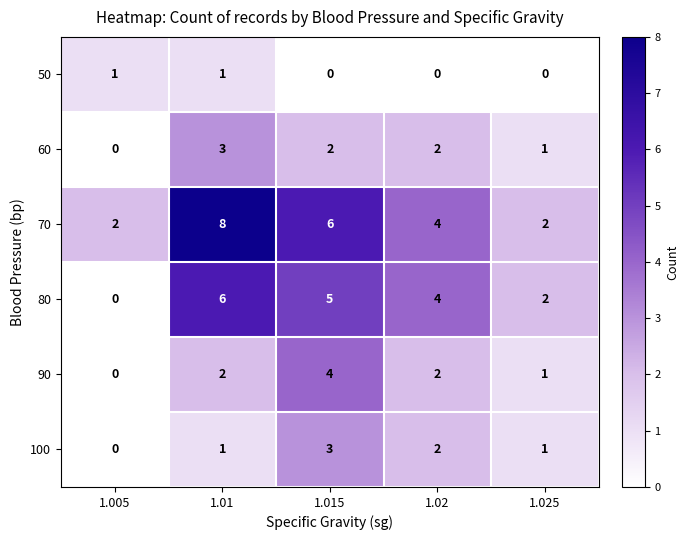

Reading left to right, extract all data points from this chart.

50: 1.005=1	1.01=1	1.015=0	1.02=0	1.025=0
60: 1.005=0	1.01=3	1.015=2	1.02=2	1.025=1
70: 1.005=2	1.01=8	1.015=6	1.02=4	1.025=2
80: 1.005=0	1.01=6	1.015=5	1.02=4	1.025=2
90: 1.005=0	1.01=2	1.015=4	1.02=2	1.025=1
100: 1.005=0	1.01=1	1.015=3	1.02=2	1.025=1